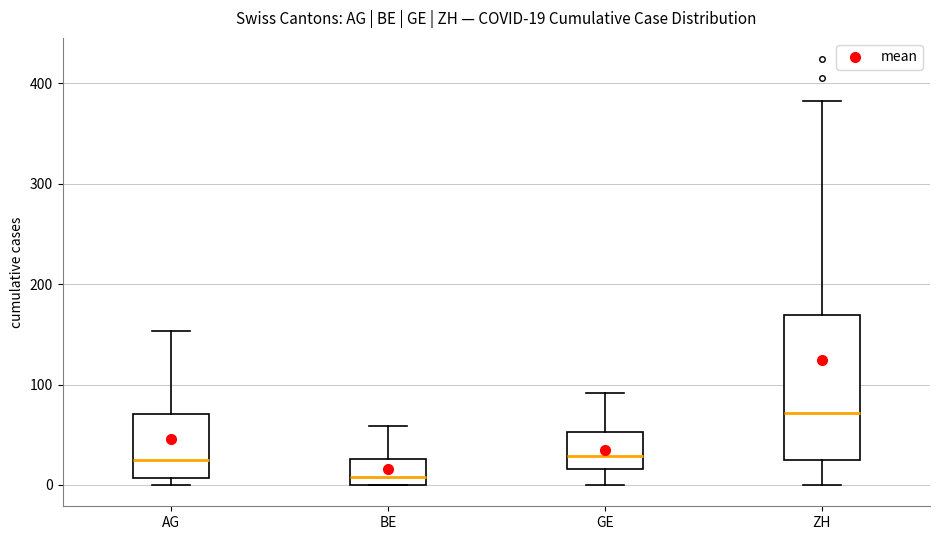

Comparing the boxes themselves (not the whiskers), which one is the tallest?

ZH